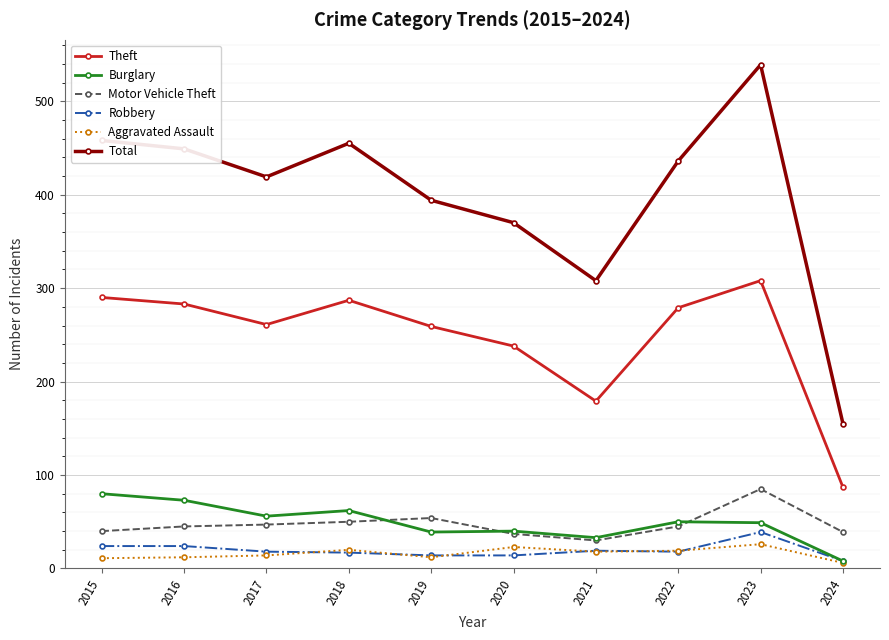

What is the maximum value shown in the chart?

539